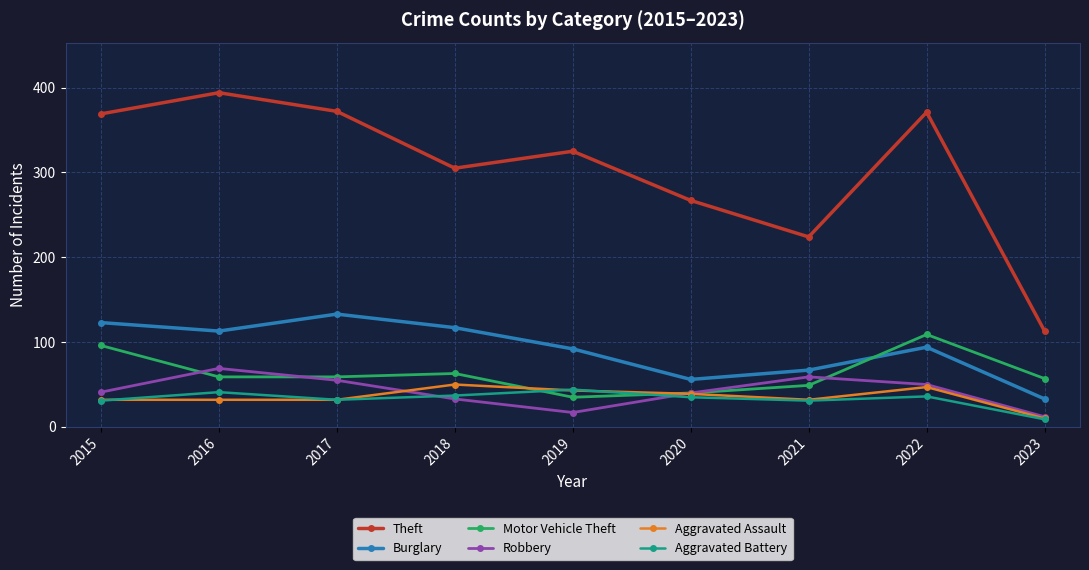

The value of Aggravated Battery at 2021 is 13. True or false?

False